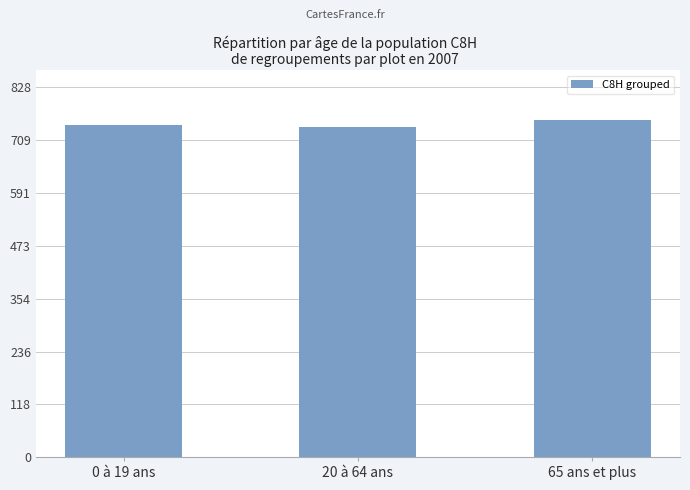

What is the label of the 1st bar from the left?

0 à 19 ans